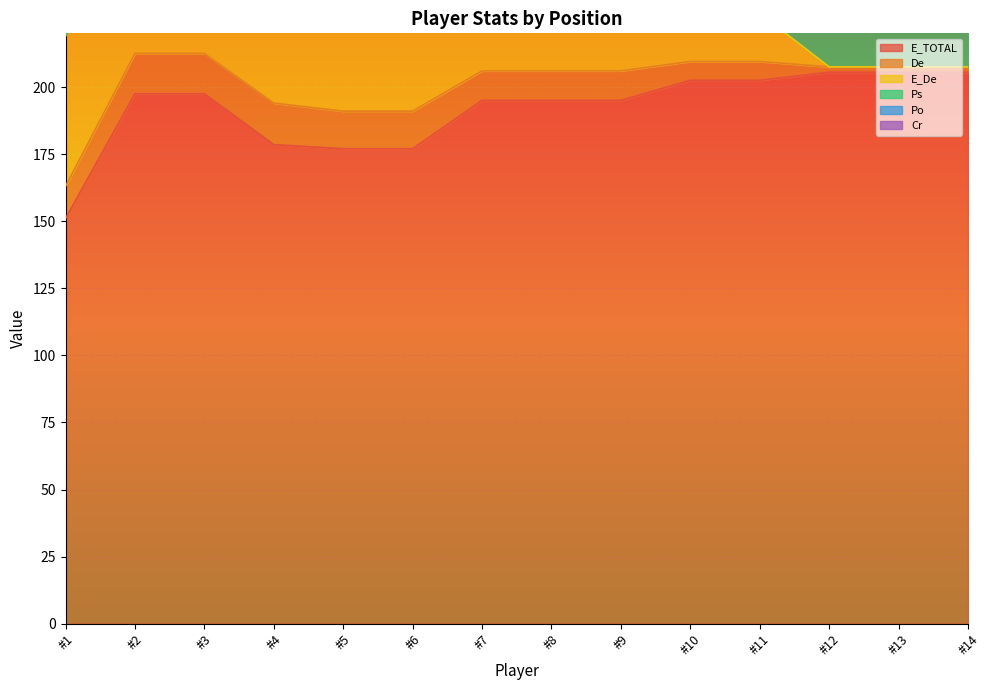

What is the sum of the Ps values at #7 and #1?

11.0